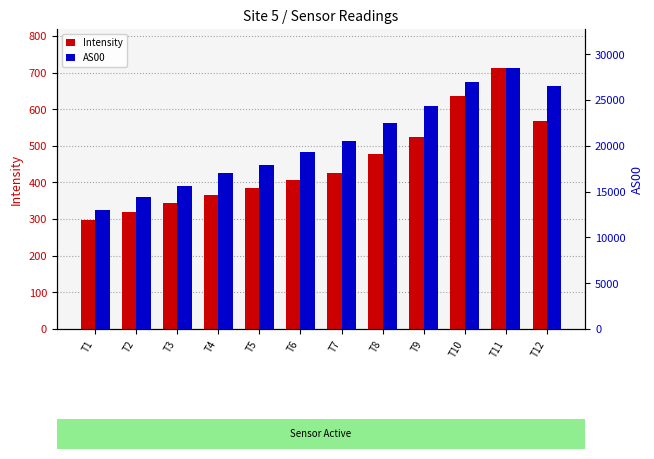

Is it true that Intensity equals 566.9 at T12?

True